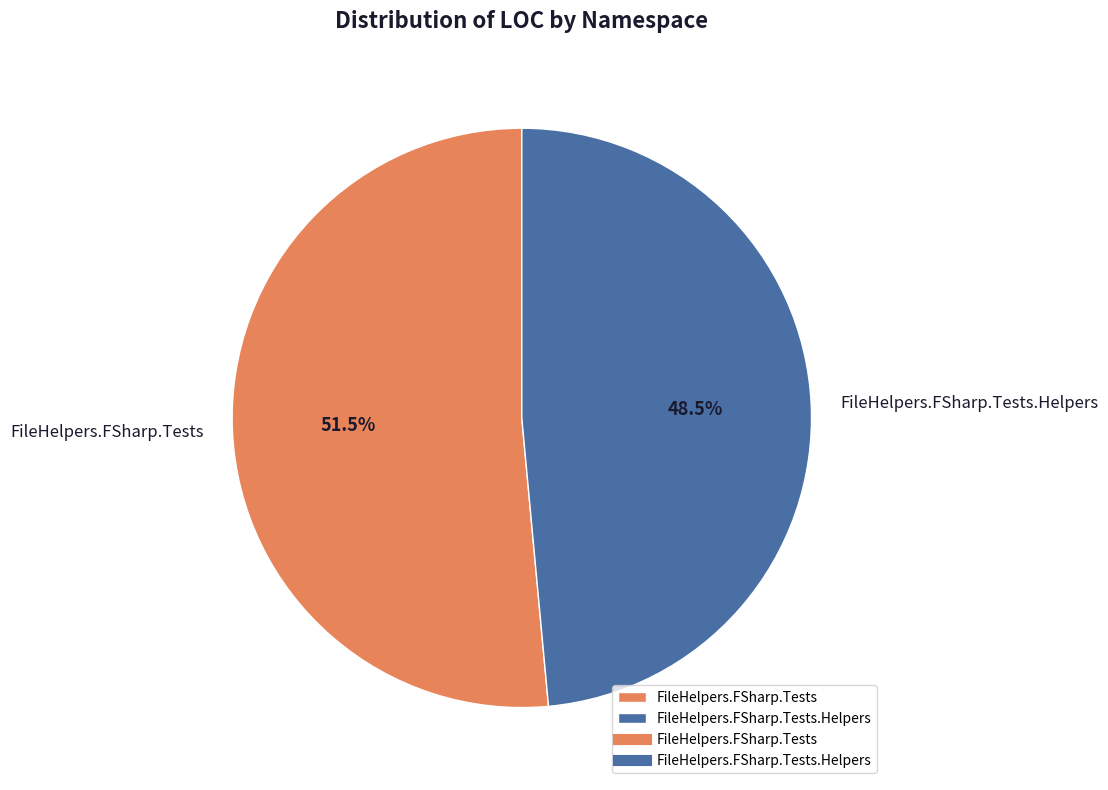

Rank the categories by value from highest to lowest.

FileHelpers.FSharp.Tests, FileHelpers.FSharp.Tests.Helpers